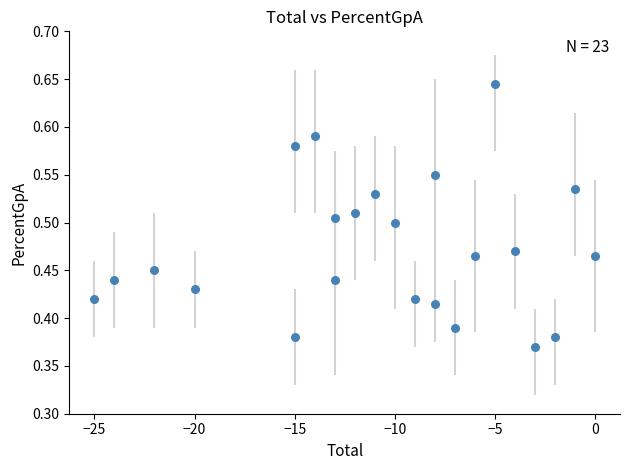

What is the range of X values (max minus min)?

25.0